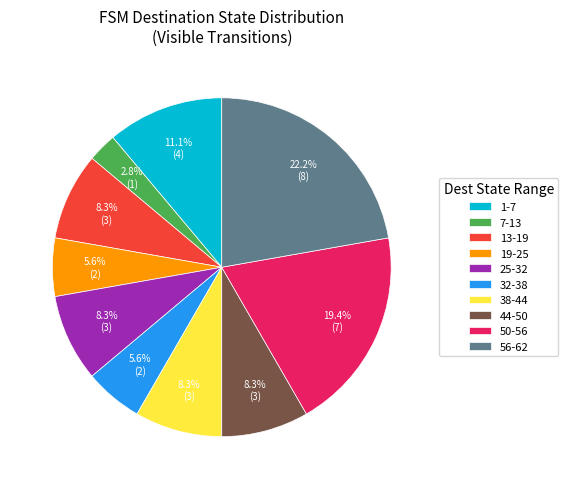

Is there any slice that represents more than half of the pie?

No